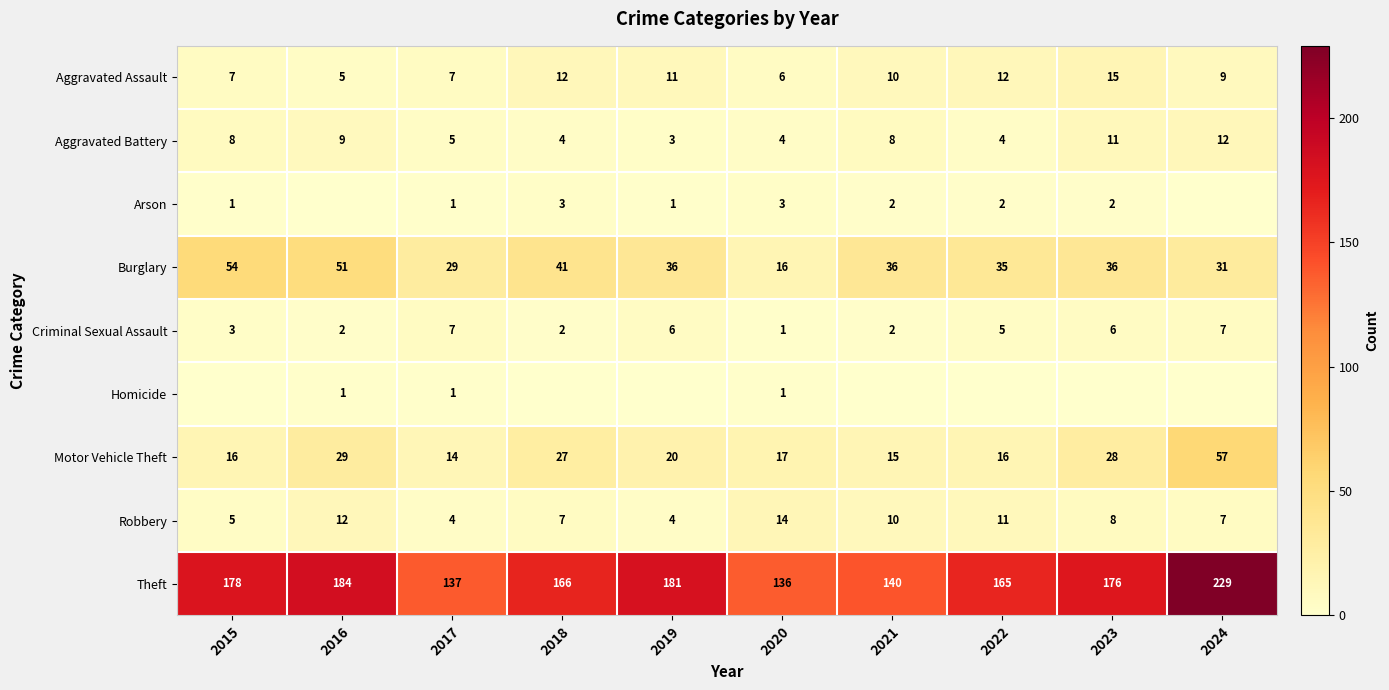

What is the total value across all series at 2016?

293